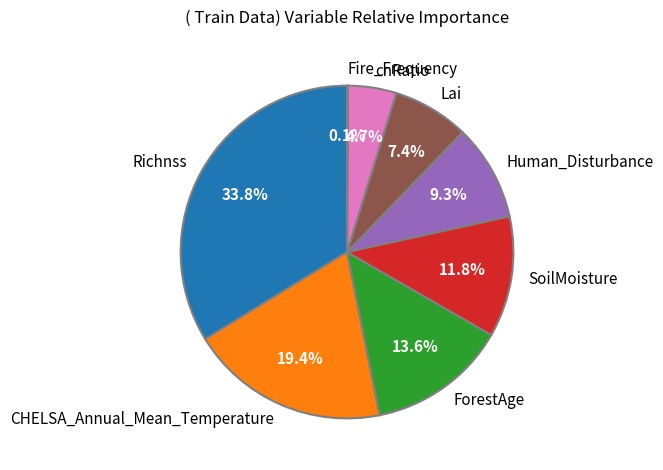

Is it true that SoilMoisture is 6% of the pie?

False